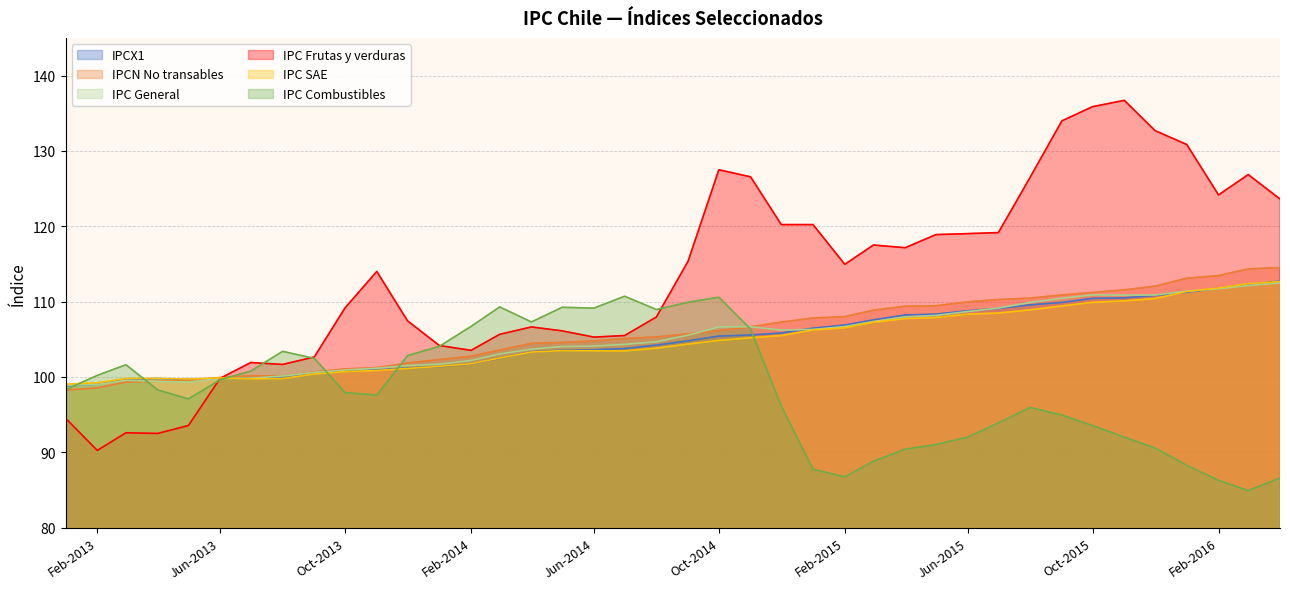

Which series has the largest range (max minus min)?

IPC Frutas y verduras